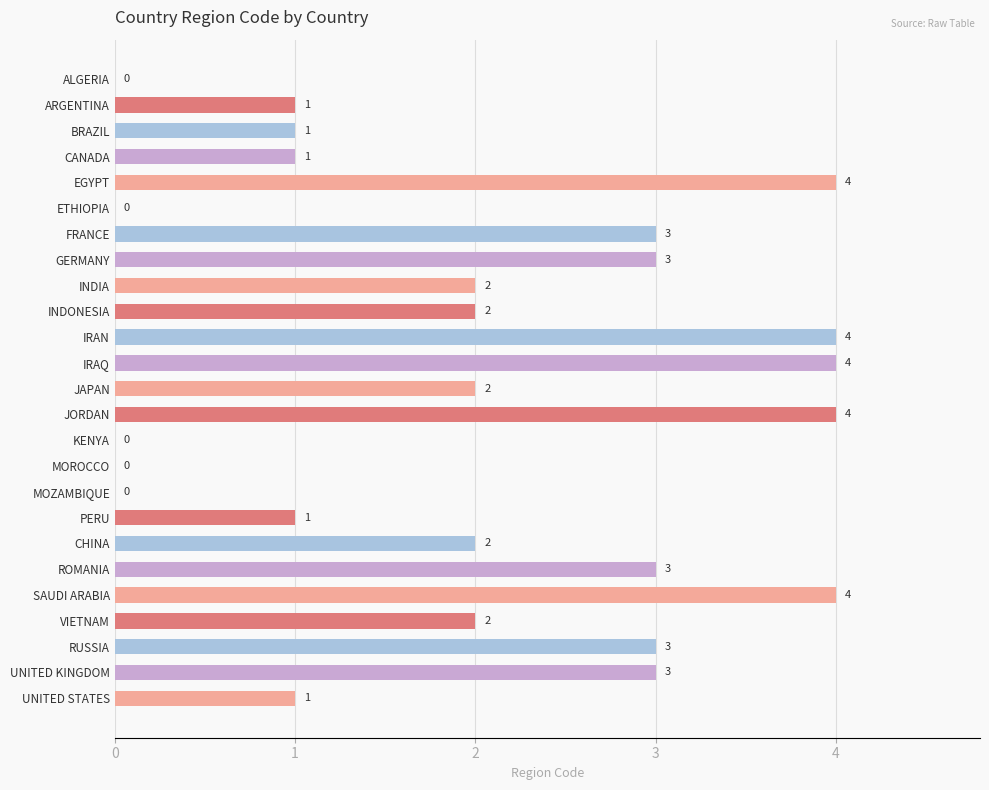

Reading top to bottom, what are all the values shown in this chart?

ALGERIA=0	ARGENTINA=1	BRAZIL=1	CANADA=1	EGYPT=4	ETHIOPIA=0	FRANCE=3	GERMANY=3	INDIA=2	INDONESIA=2	IRAN=4	IRAQ=4	JAPAN=2	JORDAN=4	KENYA=0	MOROCCO=0	MOZAMBIQUE=0	PERU=1	CHINA=2	ROMANIA=3	SAUDI ARABIA=4	VIETNAM=2	RUSSIA=3	UNITED KINGDOM=3	UNITED STATES=1